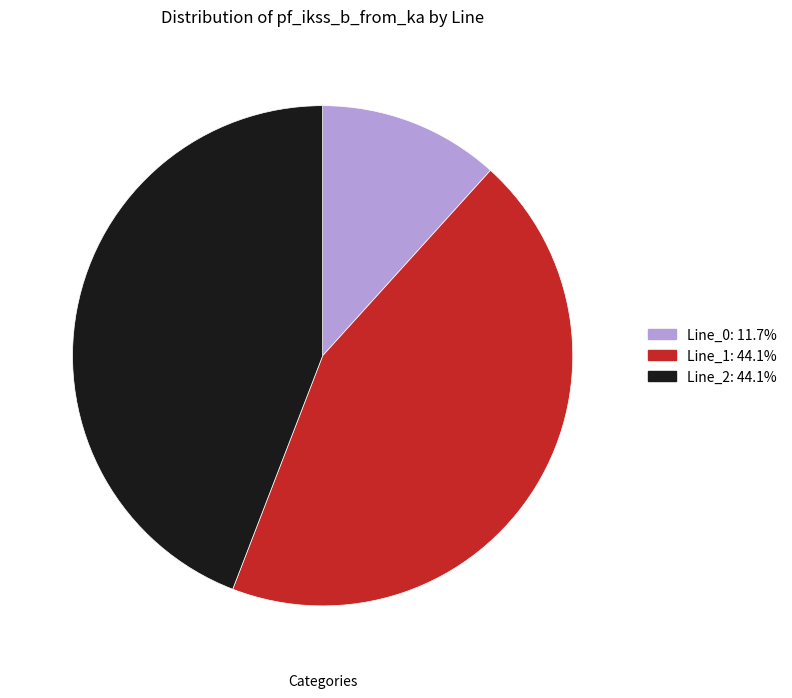

Between Line_1 and Line_0, which is larger?

Line_1